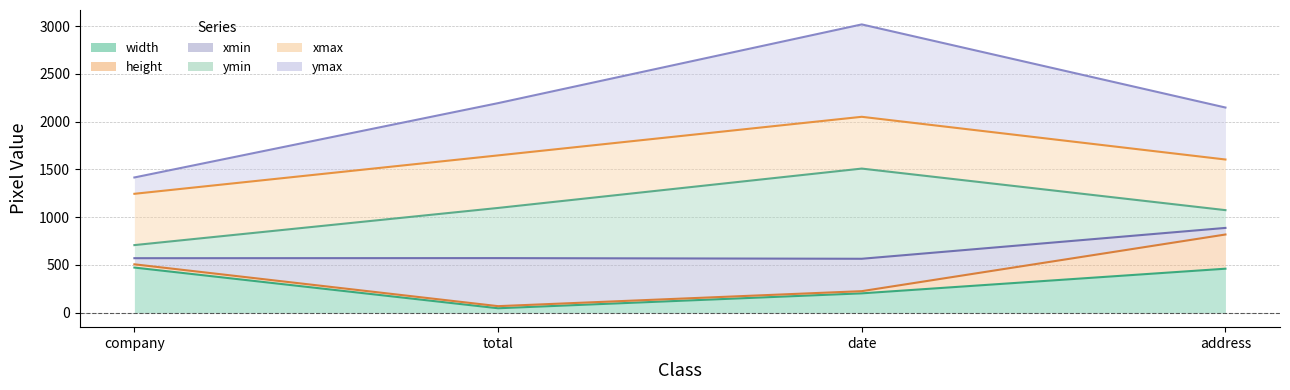

What is the label of the 3rd point from the left?

date